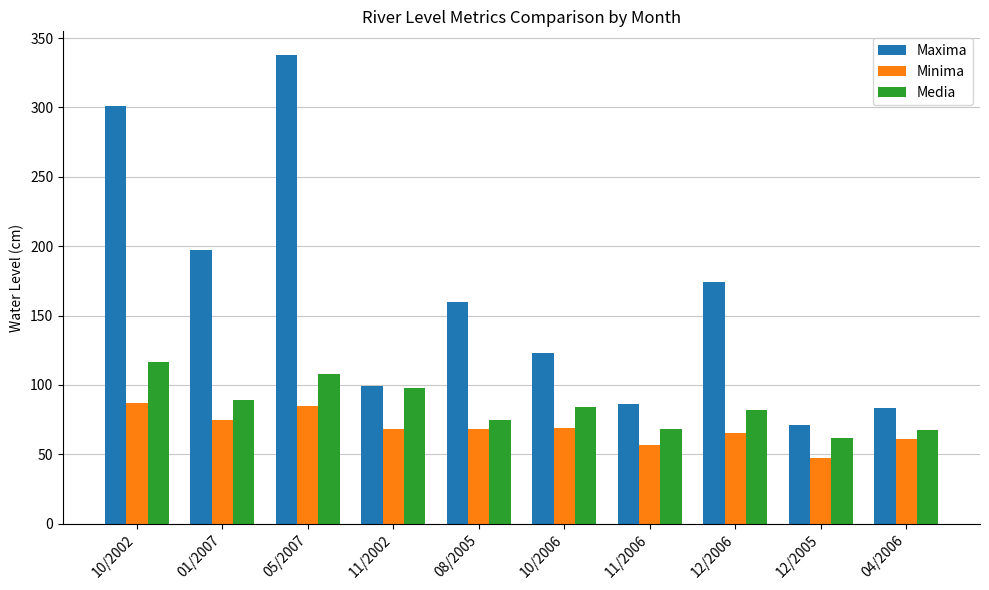

Which category has the lowest value across all series?

12/2005